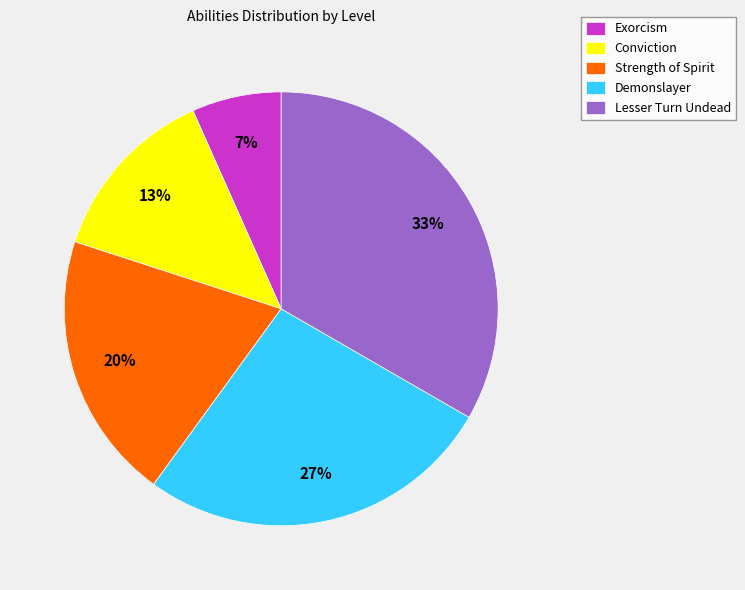

Is Demonslayer the majority of the pie?

No